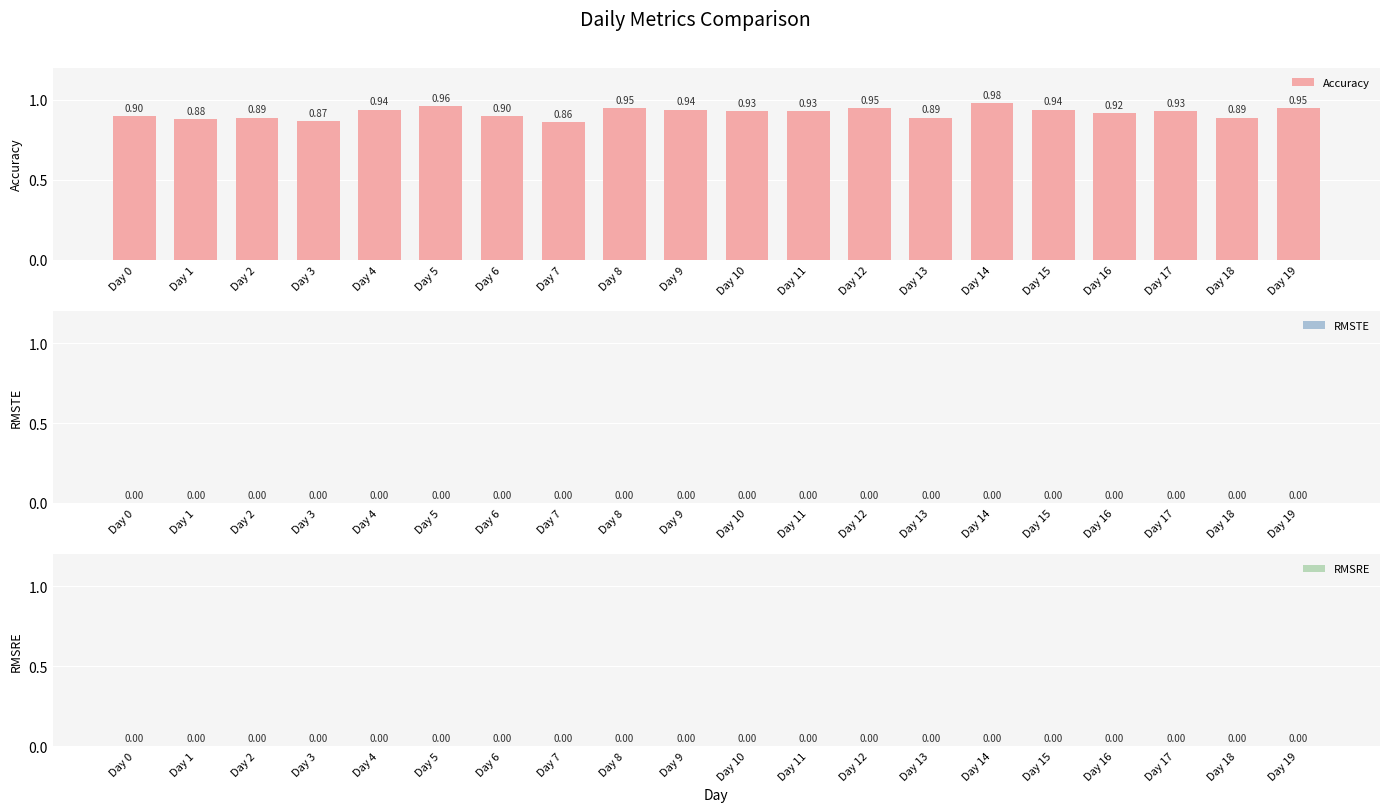

What is the sum of all values?

18.4